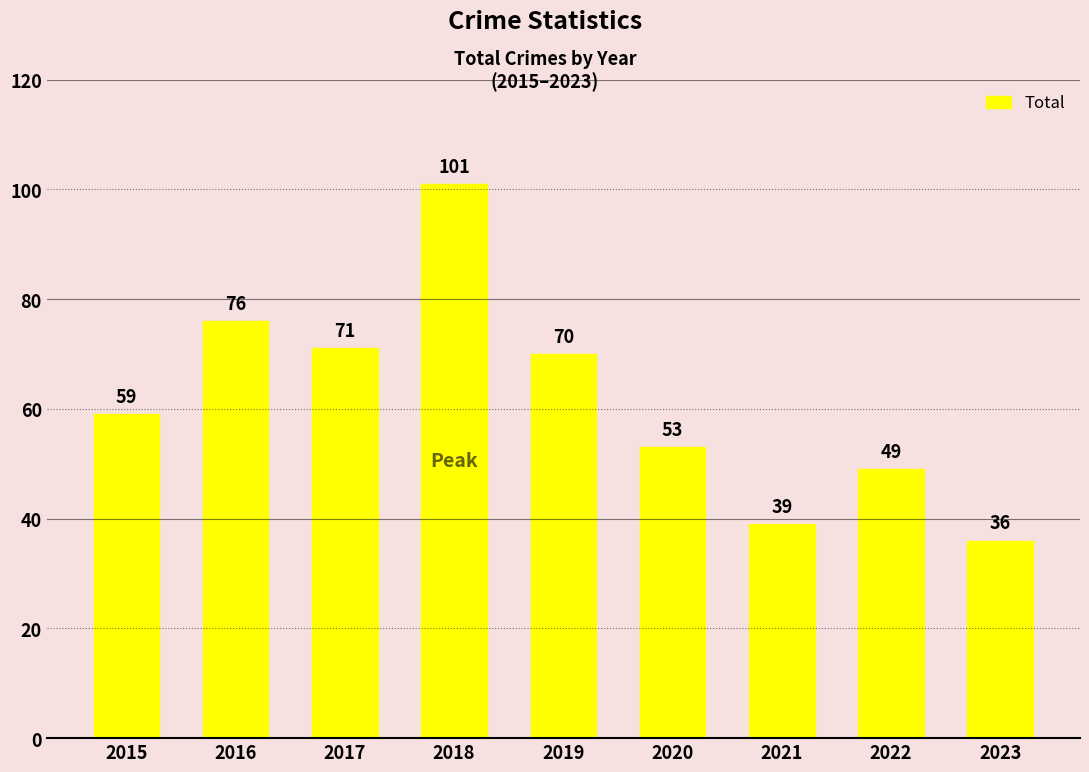

What is the smallest value displayed?

36